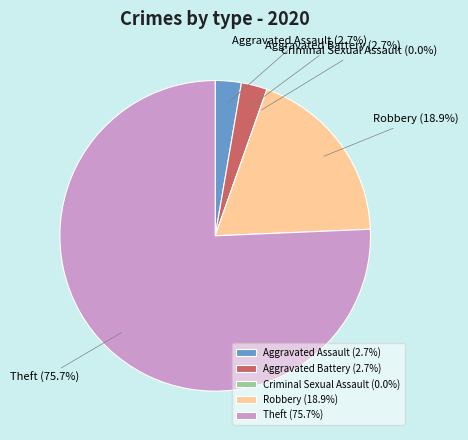

How many slices are in this pie chart?

5